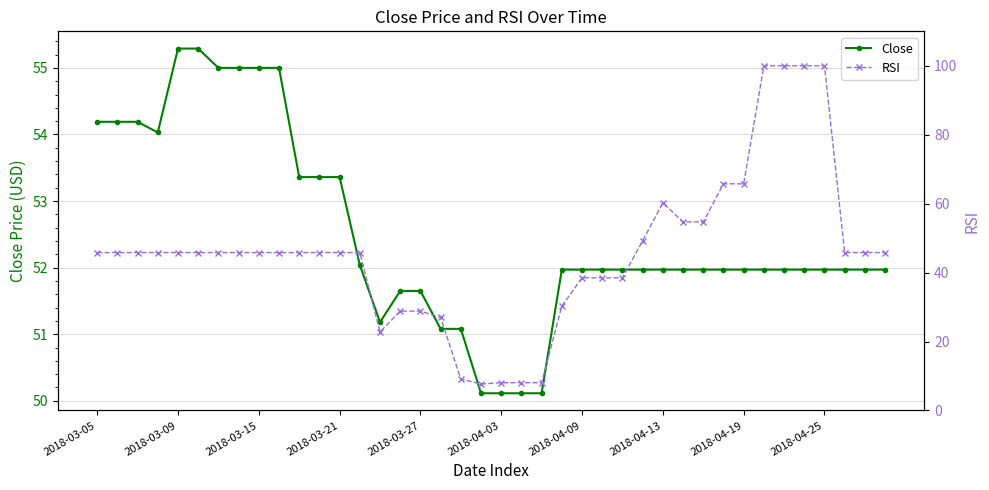

Which series has the largest range (max minus min)?

RSI